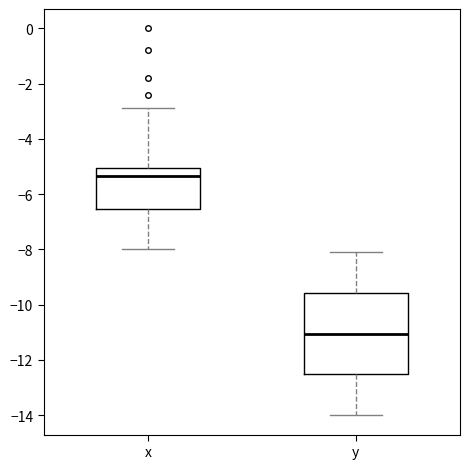

Reading left to right, transcribe this box plot: for each box, give where its median line is, the range the box spans, and where its two whiskers end, as read against the y-axis. The values are not printed on the chart, so give them approximately, as read against the axis.

x: median -5.4, box -6.6 to -5.0, whiskers -8.0 to -2.8
y: median -11.0, box -12.6 to -9.6, whiskers -14.0 to -8.0